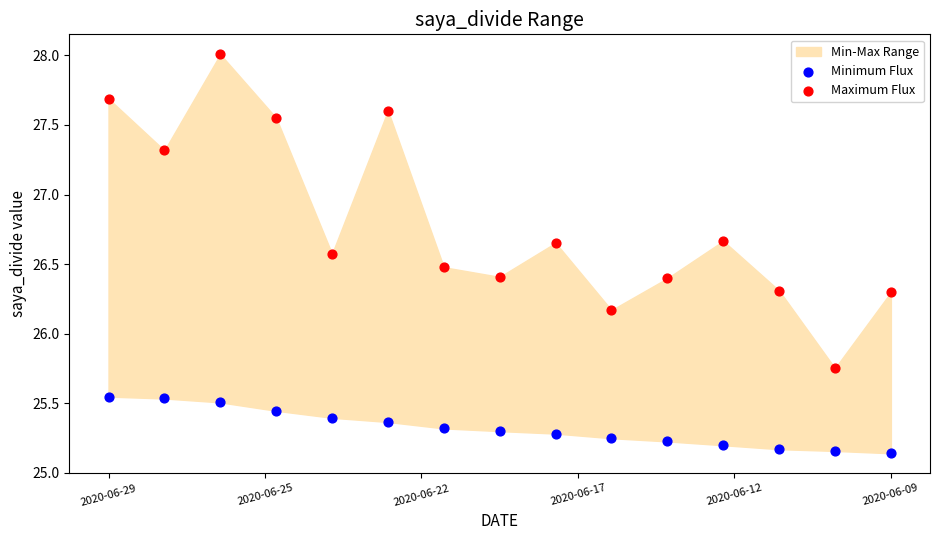

Across all data points, what is the range of Y values (max minus min)?

2.9